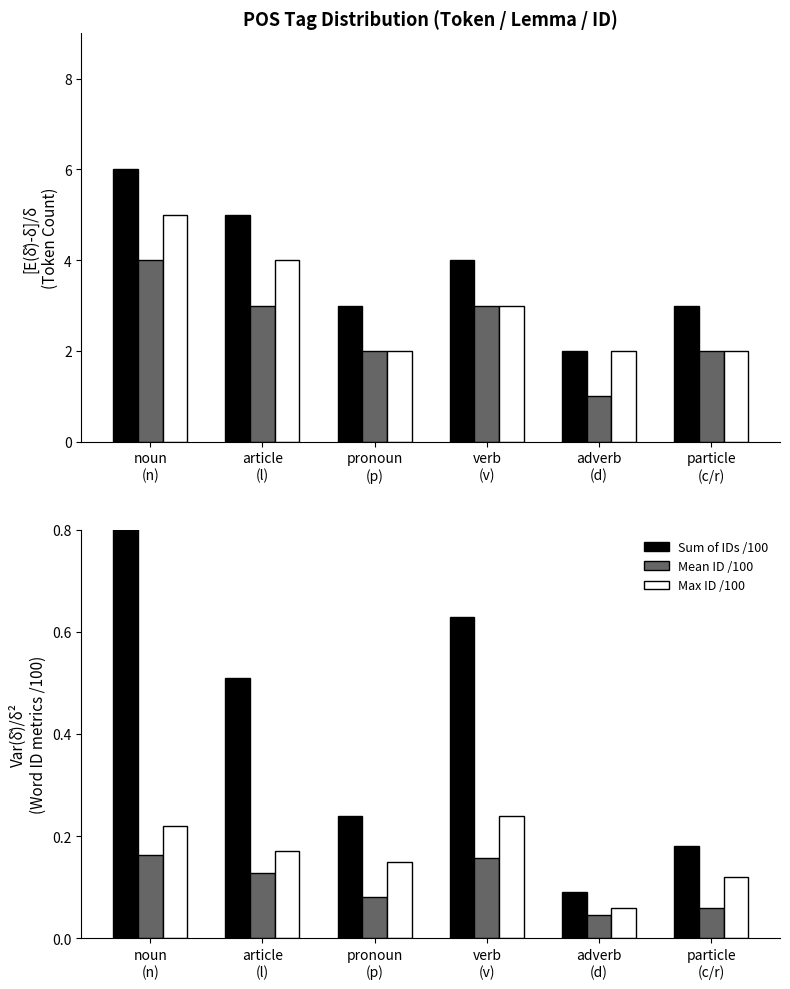

What is the minimum value for Sum of IDs /100?

0.1